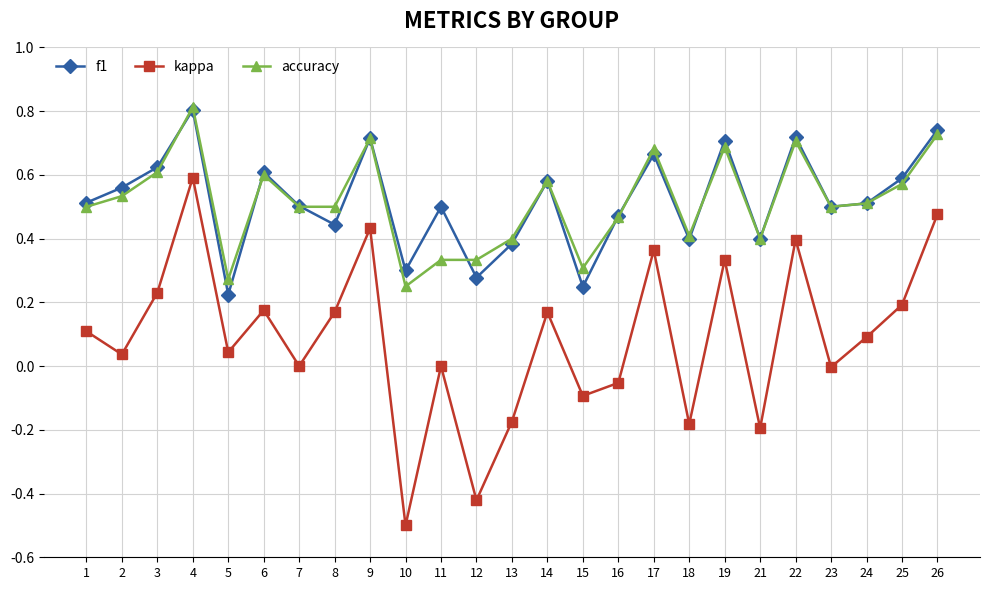

Is it true that accuracy equals 0.3 at 15?

True